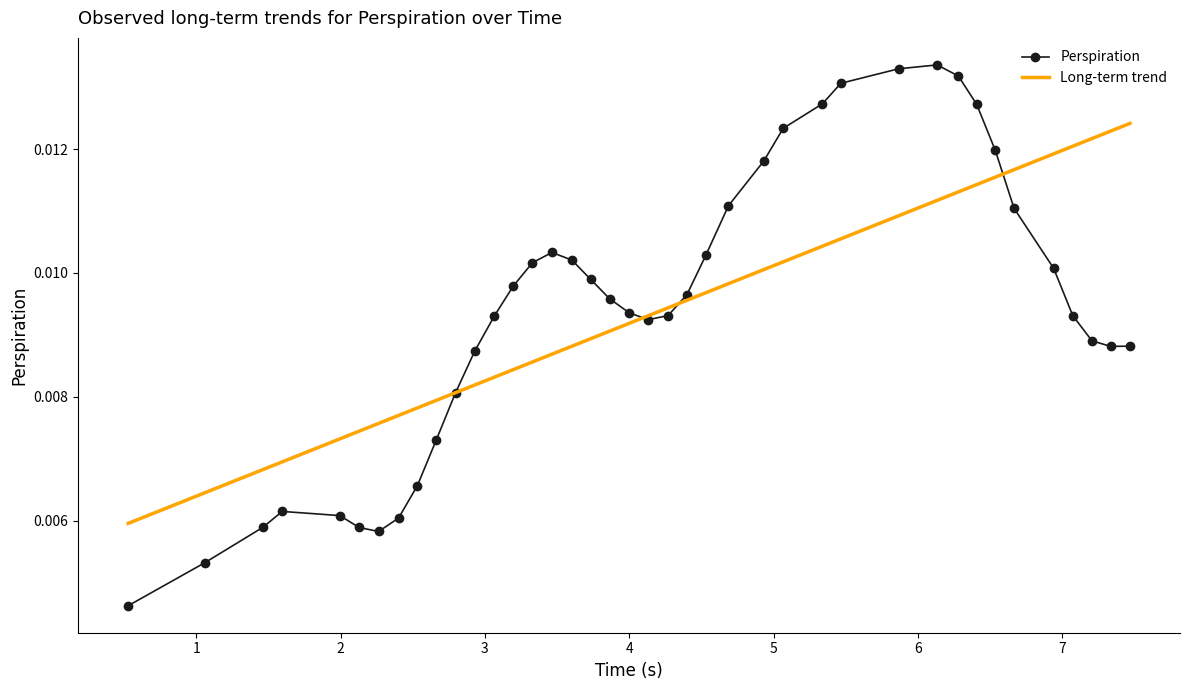

True or false: Long-term trend and Perspiration intersect in this chart.

True